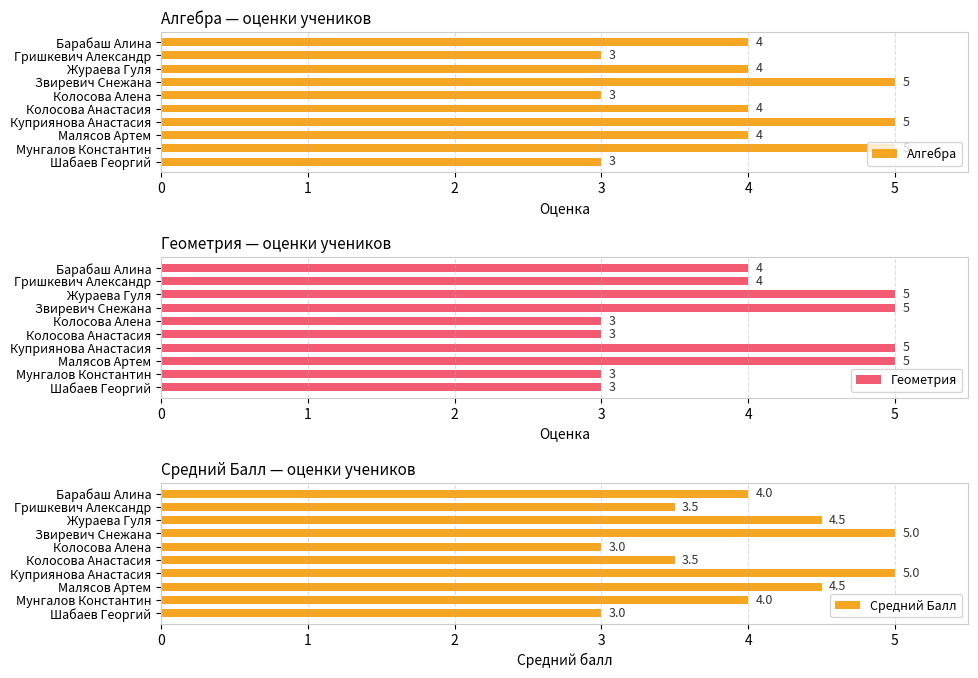

What is the highest value of the Геометрия series?

5